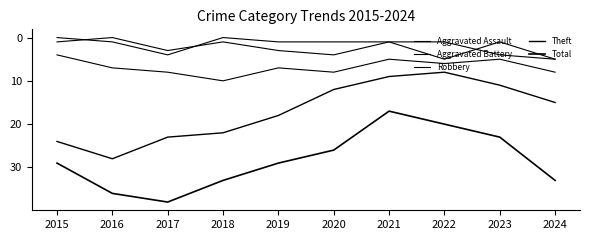

How many lines are shown in the chart?

5